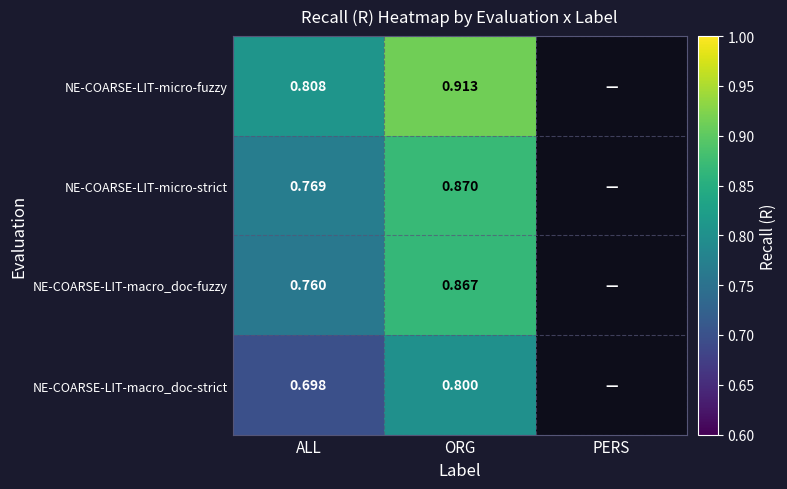

Which series changed the most between ALL and ORG?

NE-COARSE-LIT-macro_doc-fuzzy